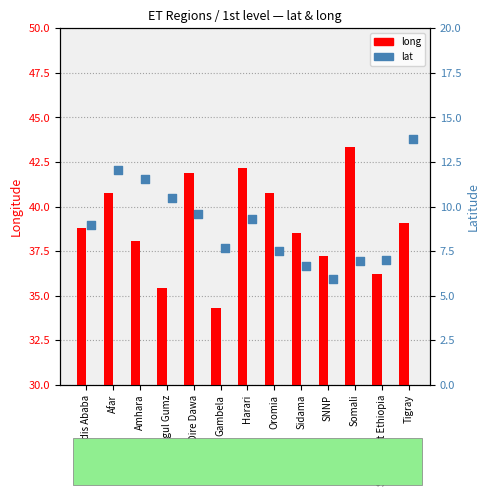

Which series has the largest total across all categories?

long